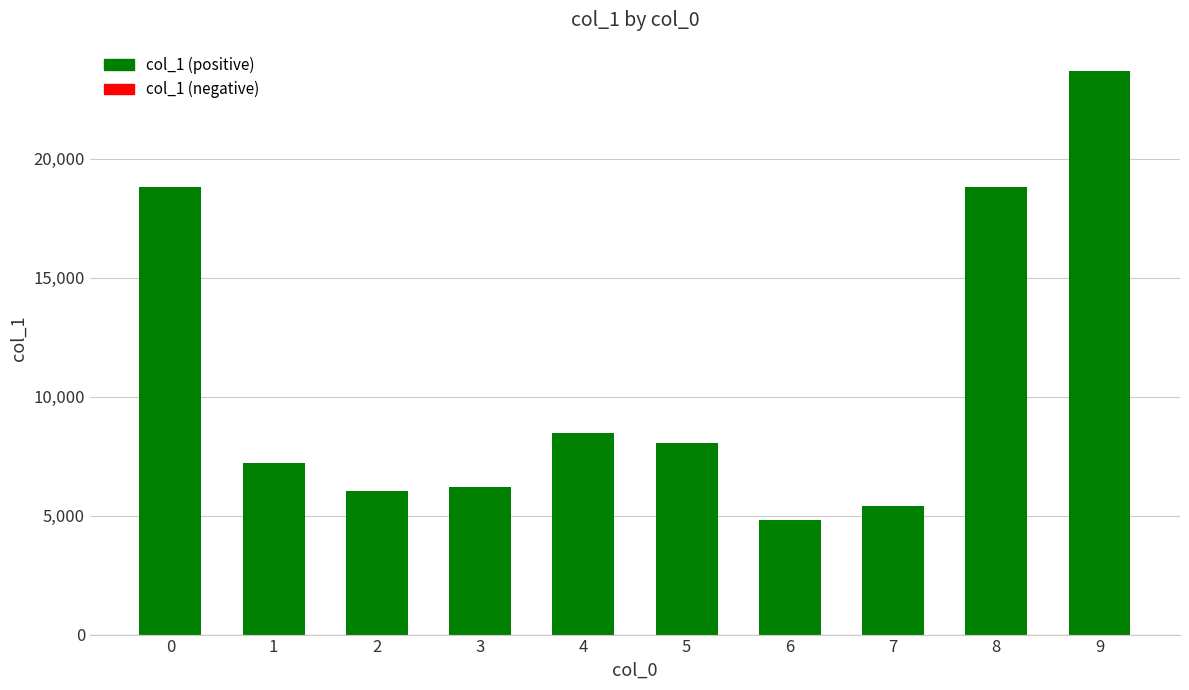

Which label corresponds to the largest value in the chart?

9